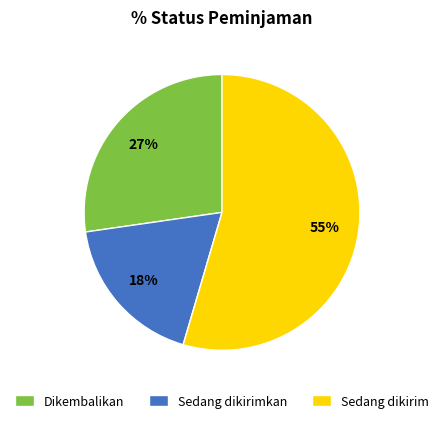

To the nearest percent, what percentage of the pie is Dikembalikan?

27%